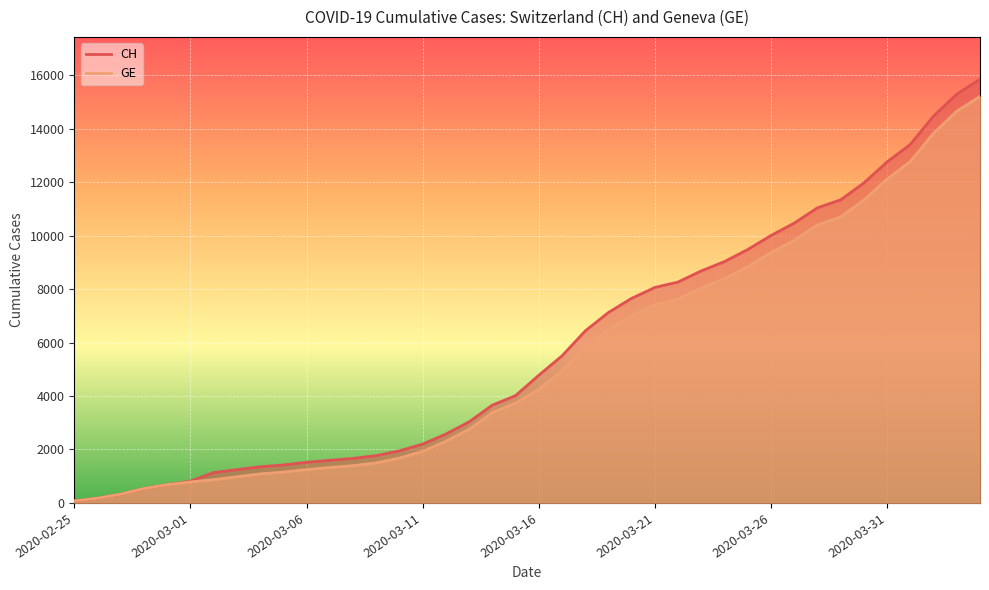

Reading left to right, extract all data points from this chart.

CH: 2020-02-25=73	2020-02-26=178	2020-02-27=329	2020-02-28=540	2020-02-29=682	2020-03-01=814	2020-03-02=1137	2020-03-03=1245	2020-03-04=1353	2020-03-05=1420	2020-03-06=1519	2020-03-07=1595	2020-03-08=1664	2020-03-09=1770	2020-03-10=1949	2020-03-11=2199	2020-03-12=2577	2020-03-13=3033	2020-03-14=3658	2020-03-15=4014	2020-03-16=4775	2020-03-17=5501	2020-03-18=6434	2020-03-19=7125	2020-03-20=7654	2020-03-21=8061	2020-03-22=8265	2020-03-23=8681	2020-03-24=9030	2020-03-25=9481	2020-03-26=10005	2020-03-27=10467	2020-03-28=11041	2020-03-29=11340	2020-03-30=11971	2020-03-31=12758	2020-04-01=13413	2020-04-02=14473	2020-04-03=15294	2020-04-04=15850
GE: 2020-02-25=73	2020-02-26=178	2020-02-27=329	2020-02-28=540	2020-02-29=682	2020-03-01=784	2020-03-02=872	2020-03-03=979	2020-03-04=1085	2020-03-05=1152	2020-03-06=1248	2020-03-07=1324	2020-03-08=1393	2020-03-09=1499	2020-03-10=1678	2020-03-11=1928	2020-03-12=2306	2020-03-13=2752	2020-03-14=3377	2020-03-15=3733	2020-03-16=4248	2020-03-17=4944	2020-03-18=5792	2020-03-19=6483	2020-03-20=7012	2020-03-21=7419	2020-03-22=7623	2020-03-23=8039	2020-03-24=8388	2020-03-25=8839	2020-03-26=9363	2020-03-27=9825	2020-03-28=10399	2020-03-29=10698	2020-03-30=11329	2020-03-31=12116	2020-04-01=12771	2020-04-02=13831	2020-04-03=14652	2020-04-04=15208